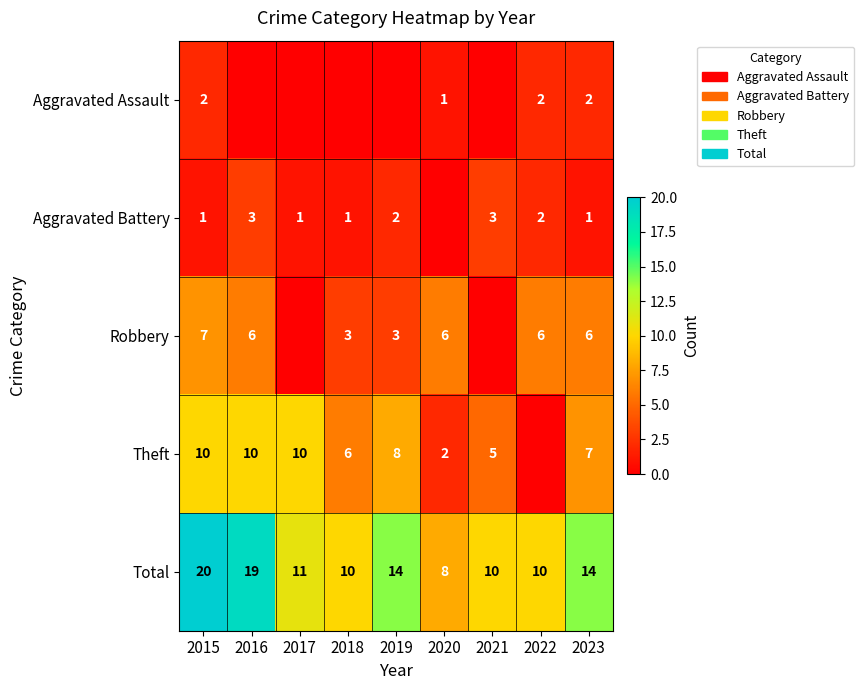

What is the difference between the Robbery values at 2018 and 2015?

4